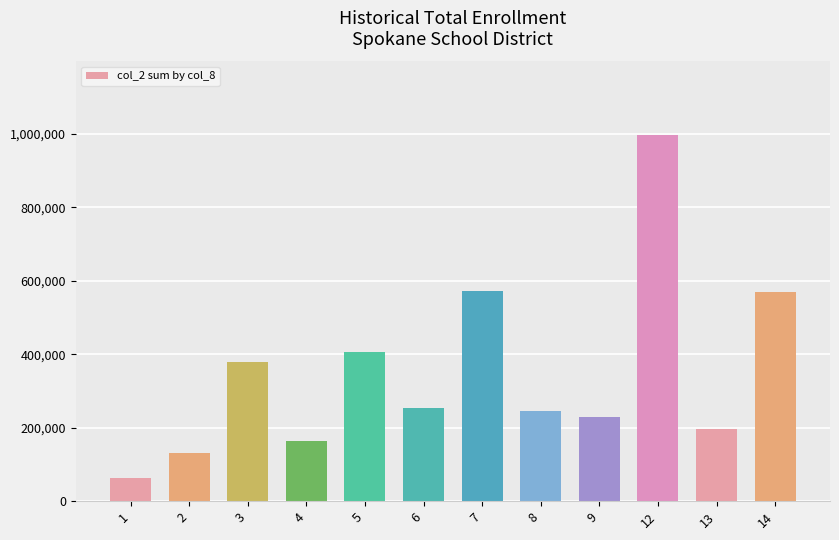

What is the minimum value shown in the chart?

62170